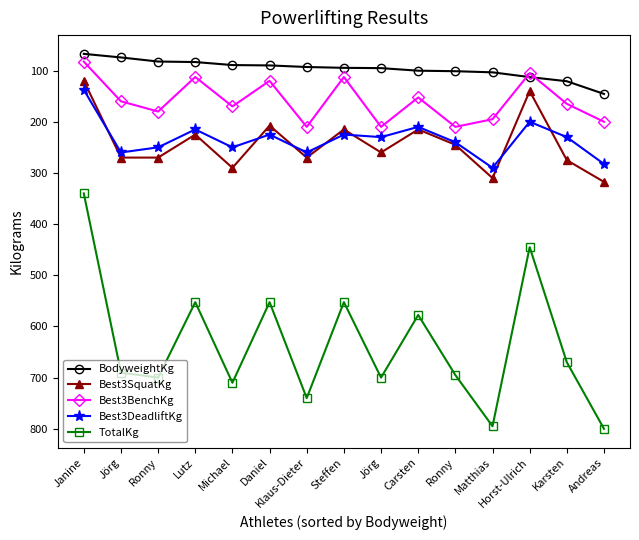

Does the chart have visible grid lines?

No